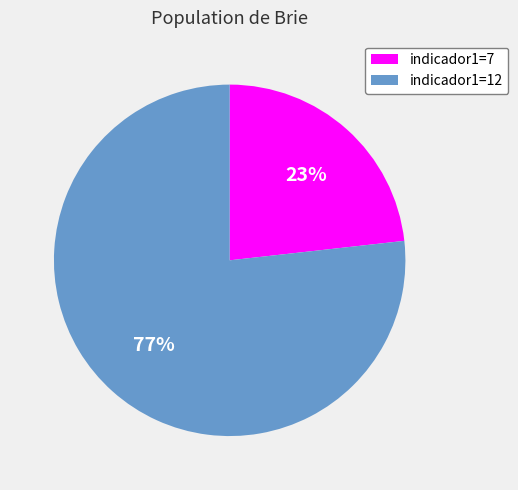

What is the ratio of the value at indicador1=12 to the value at indicador1=7?

3.3